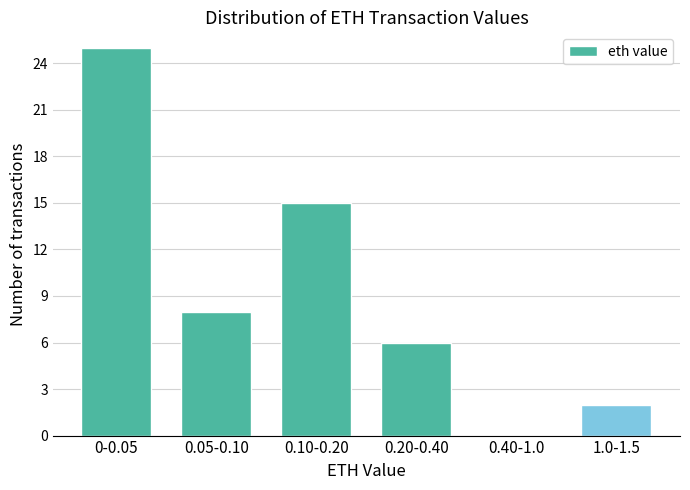

Reading right to left, extract all data points from this chart.

1.0-1.5=2	0.40-1.0=0	0.20-0.40=6	0.10-0.20=15	0.05-0.10=8	0-0.05=25